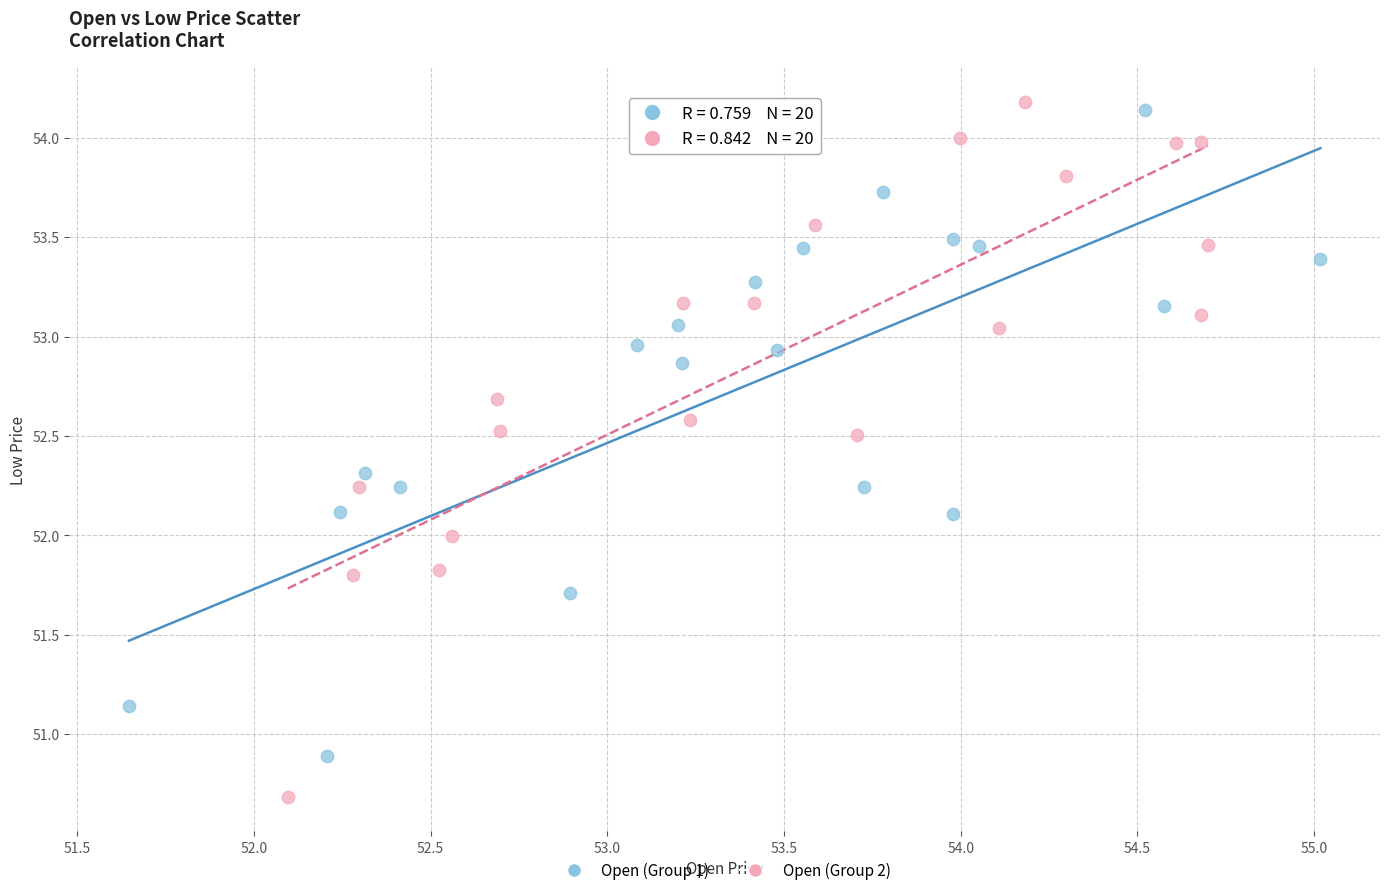

Which series has the largest Y range (max minus min)?

Open (Group 2)